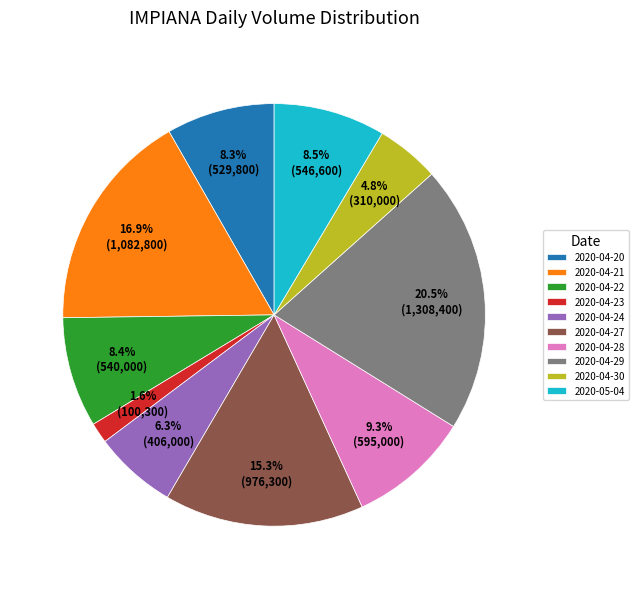

Is the sum of 2020-04-20 and 2020-04-29 greater than half?

No